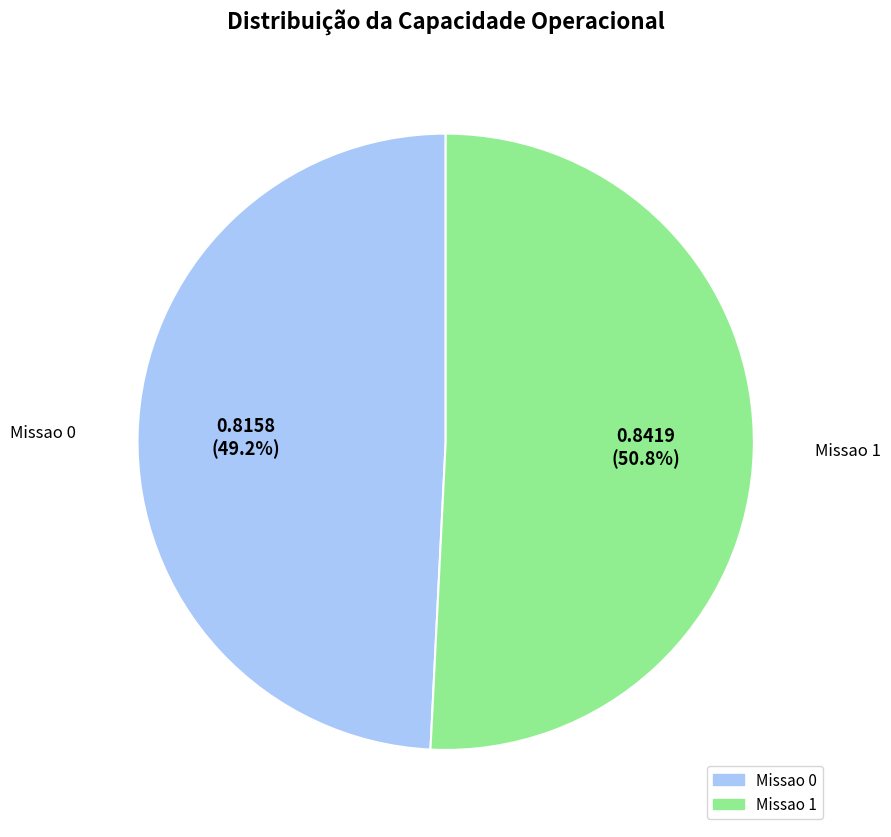

Which slice is the largest?

Missao 1